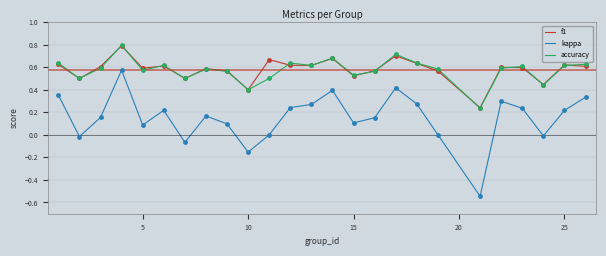

Which series has the largest range (max minus min)?

kappa